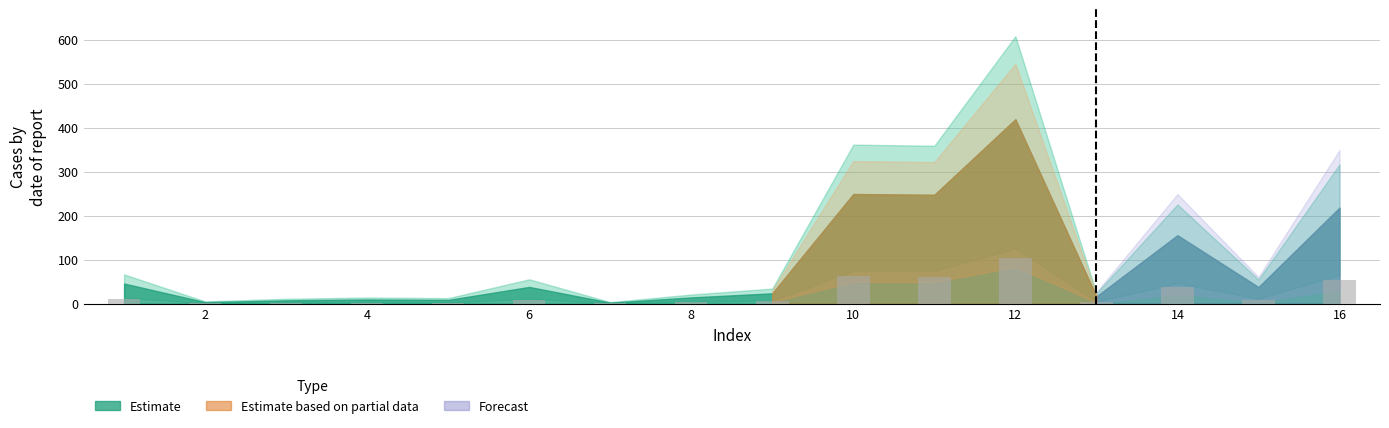

Reading left to right, list all the values displayed in this chart.

1=11.5	2=0.9	3=1.9	4=2.5	5=2.2	6=9.6	7=0.7	8=3.6	9=6.0	10=62.4	11=62.0	12=104.9	13=4.2	14=39.0	15=9.5	16=54.6